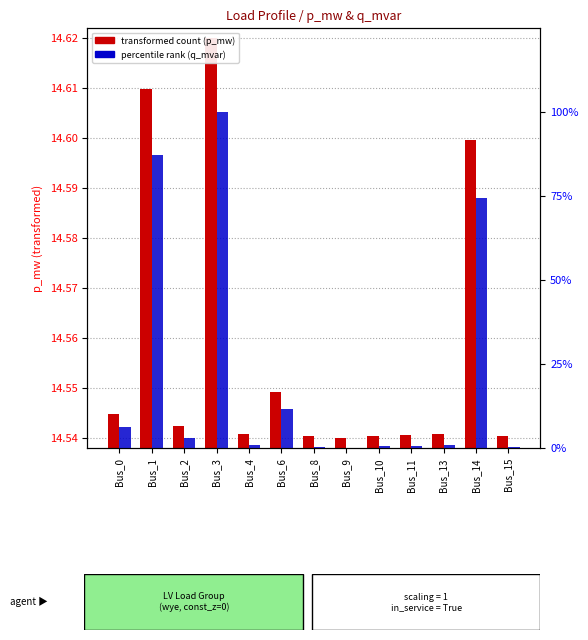

Reading left to right, transcribe all the data shown in this chart.

transformed count (p_mw): Bus_0=14.5	Bus_1=14.6	Bus_2=14.5	Bus_3=14.6	Bus_4=14.5	Bus_6=14.5	Bus_8=14.5	Bus_9=14.5	Bus_10=14.5	Bus_11=14.5	Bus_13=14.5	Bus_14=14.6	Bus_15=14.5
percentile rank (q_mvar): Bus_0=6.1	Bus_1=87.2	Bus_2=2.9	Bus_3=100.0	Bus_4=0.9	Bus_6=11.5	Bus_8=0.4	Bus_9=0.0	Bus_10=0.5	Bus_11=0.7	Bus_13=1.0	Bus_14=74.4	Bus_15=0.4